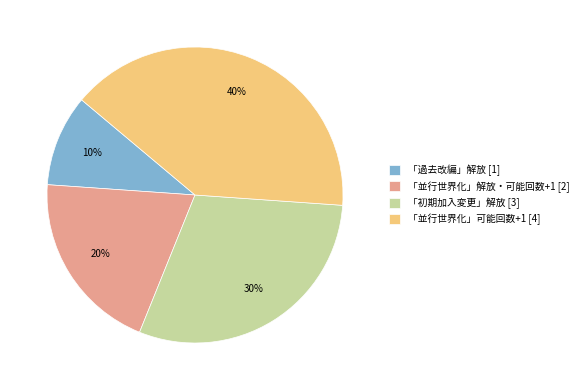

Does 「並行世界化」可能回数+1 represent more than half of the total?

No